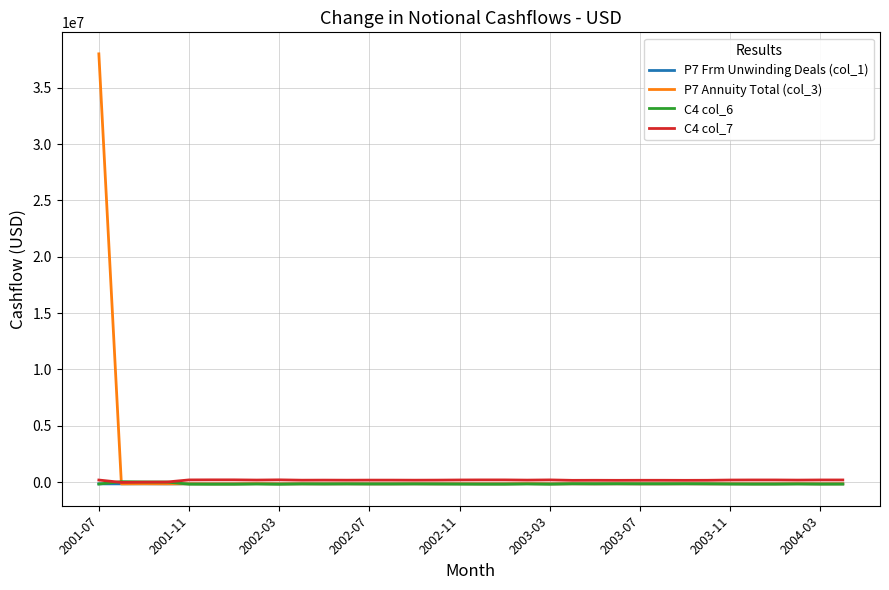

What is the maximum value for P7 Annuity Total (col_3)?

38005244.7